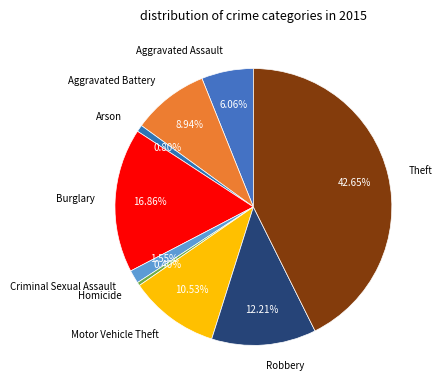

Approximately how many times larger is the value at Robbery compared to Theft?

0.3